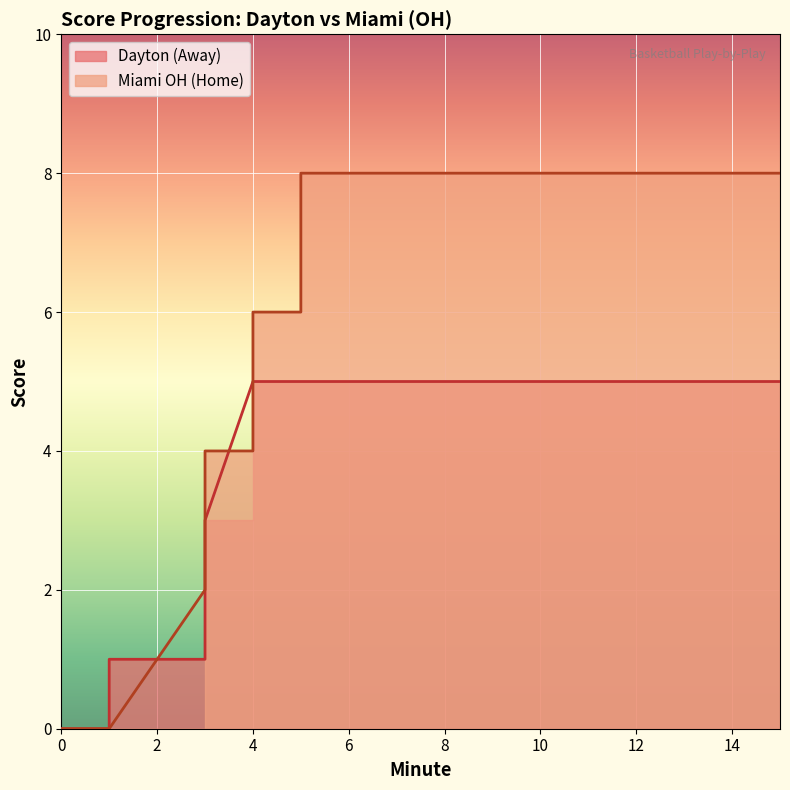

Count the number of data series in this chart.

2